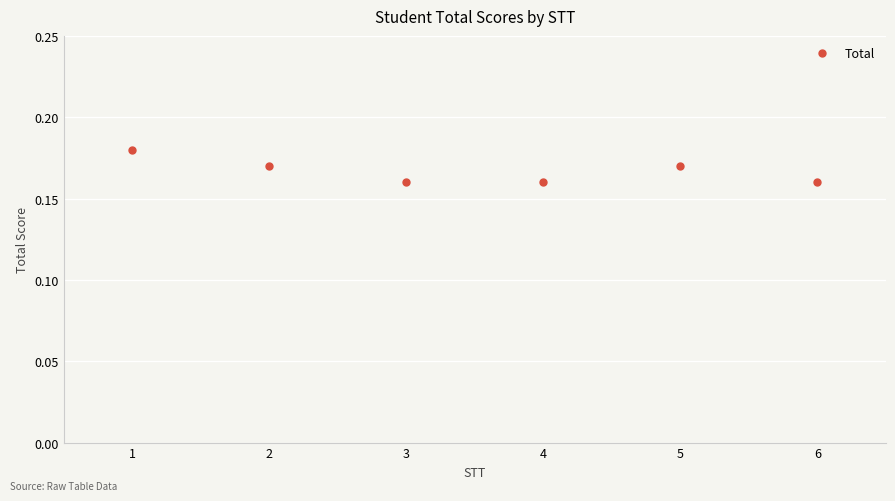

True or false: the data shows 0.1 at 5.

False